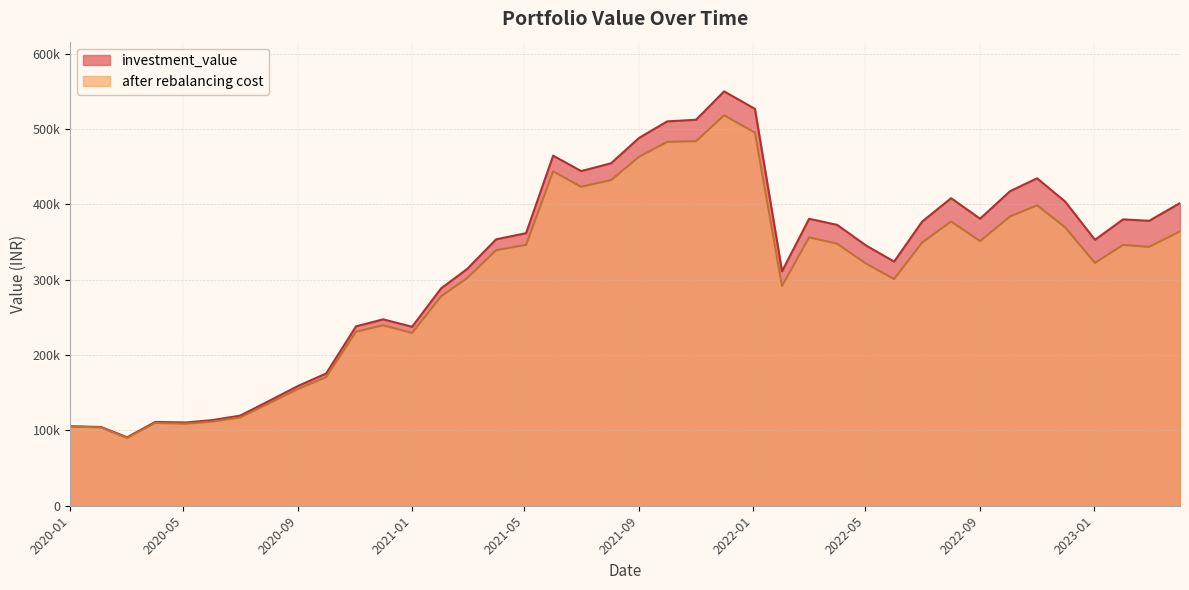

At which label does investment_value first exceed 361717?

2021-05-03